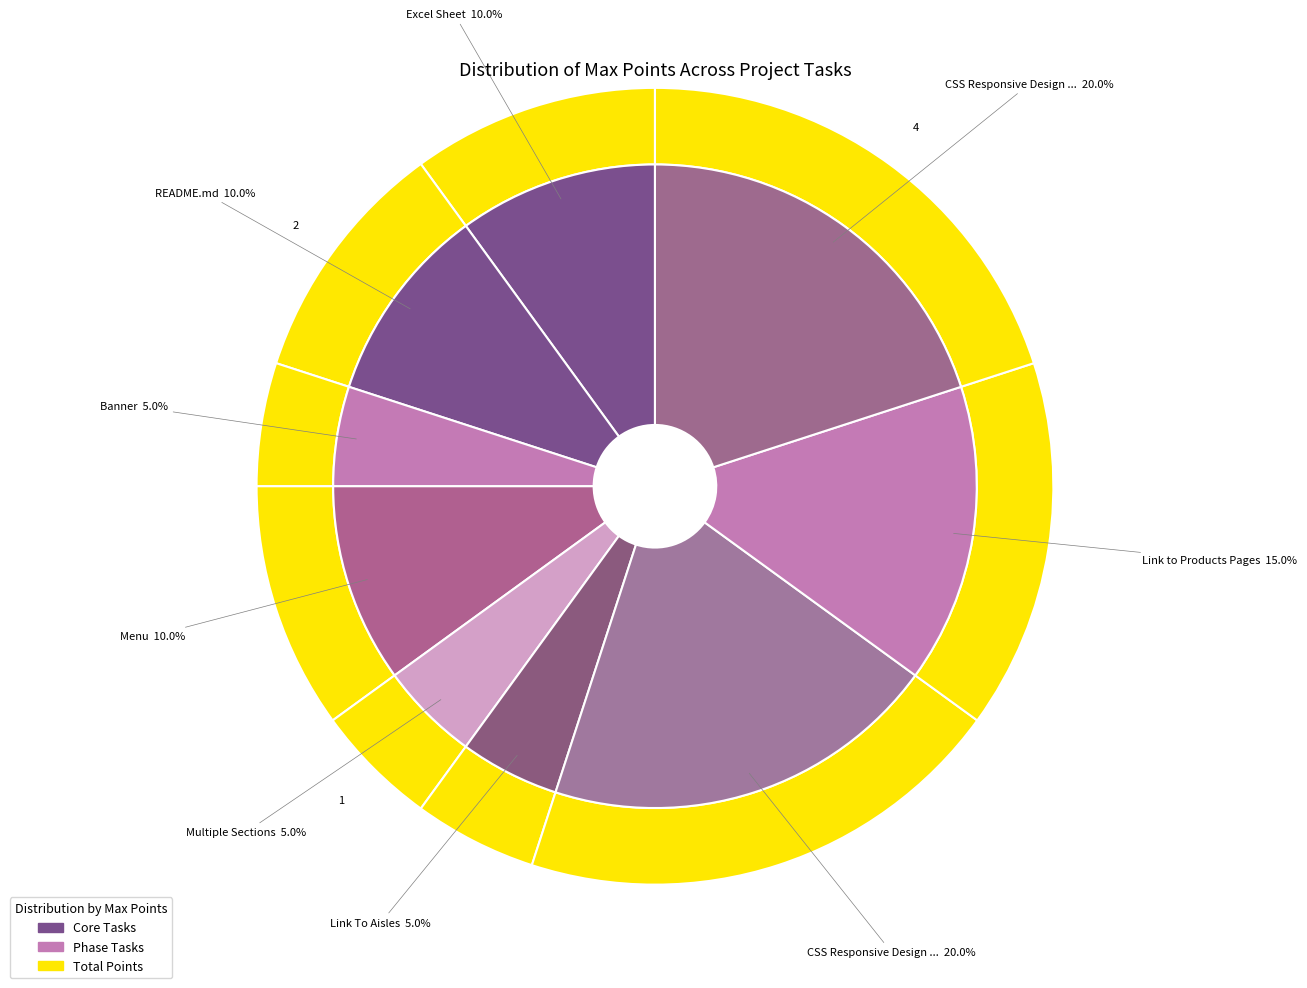

Is Excel Sheet the majority of the pie?

No